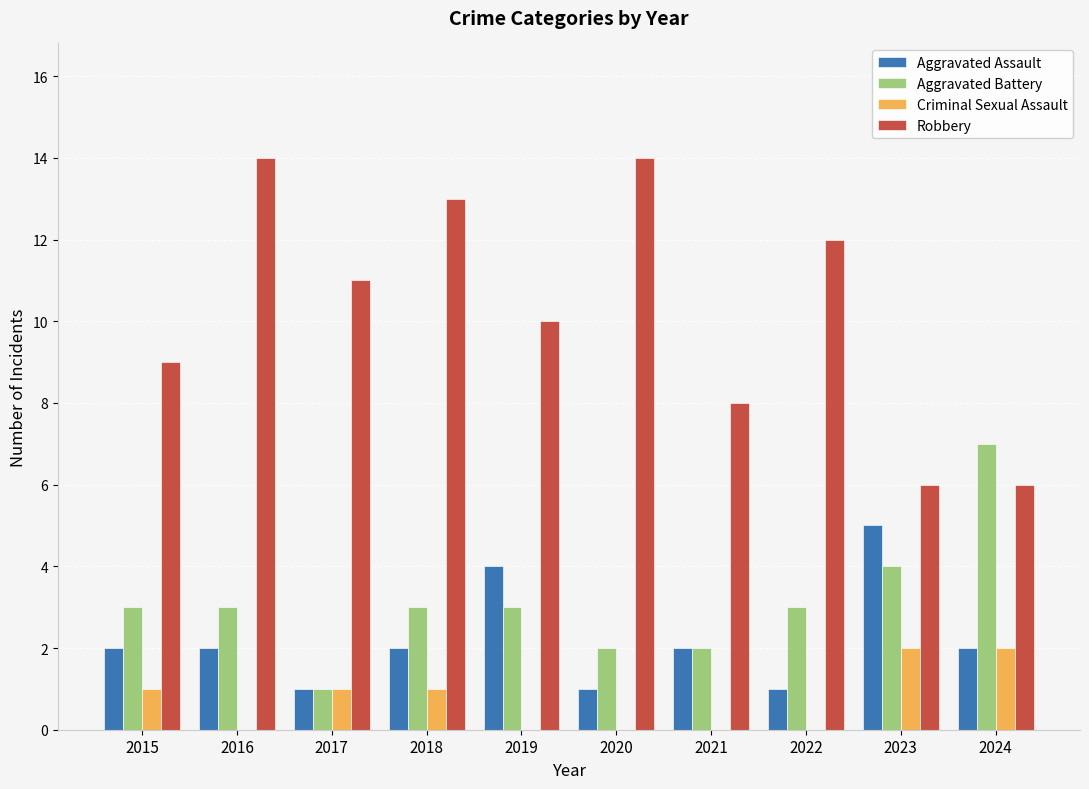

What is the greatest value displayed?

14